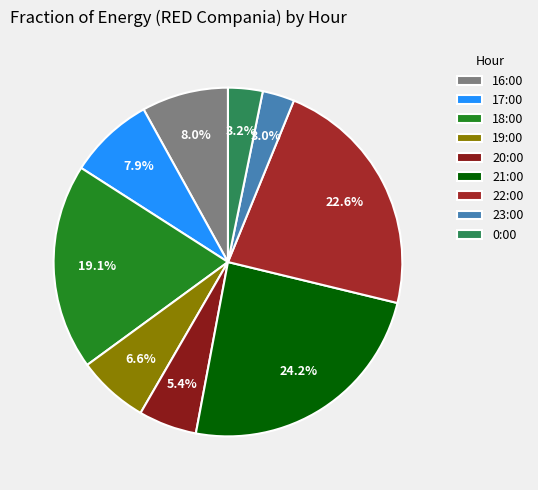

To the nearest percent, what percentage of the pie is 18:00?

19%